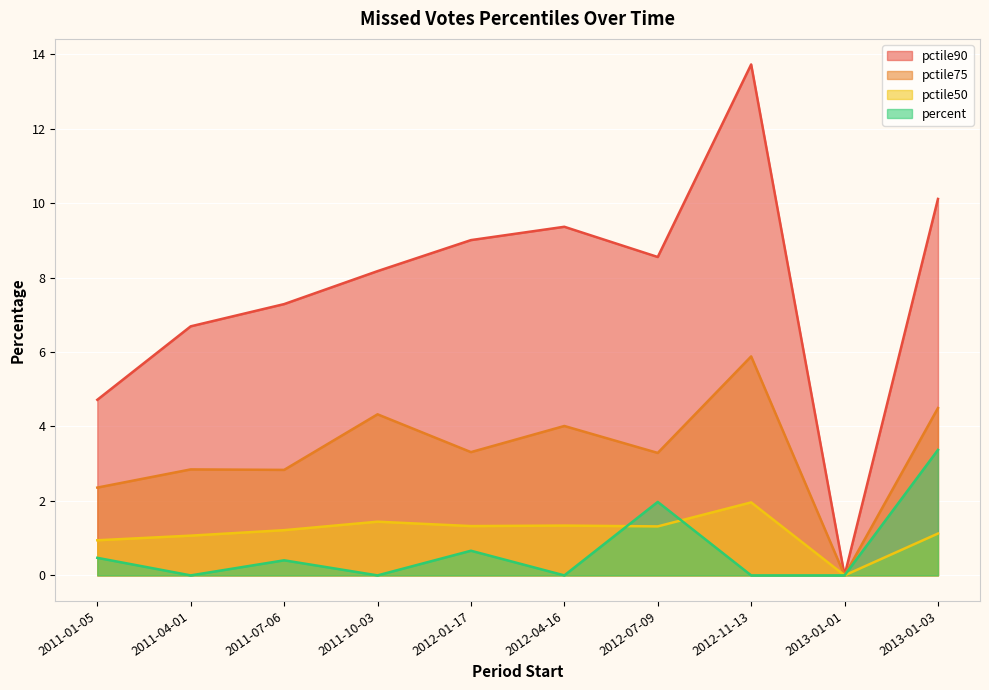

At which label does pctile75 first exceed 3?

2011-10-03